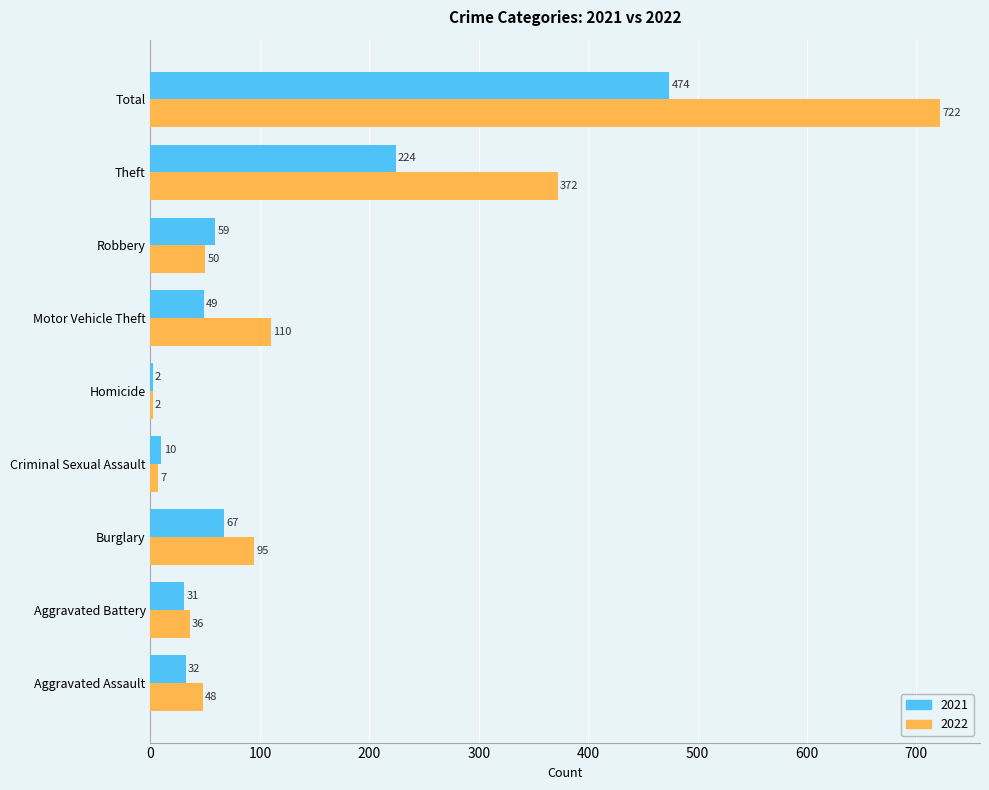

True or false: 2022 has a value of 36 at Aggravated Battery.

True